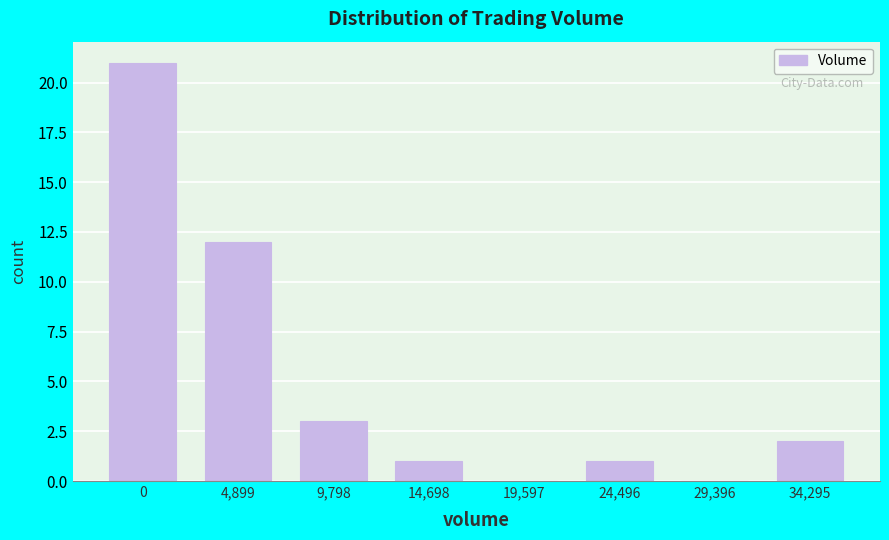

Reading left to right, list all the values displayed in this chart.

0=21	4,899=12	9,798=3	14,698=1	19,597=0	24,496=1	29,396=0	34,295=2